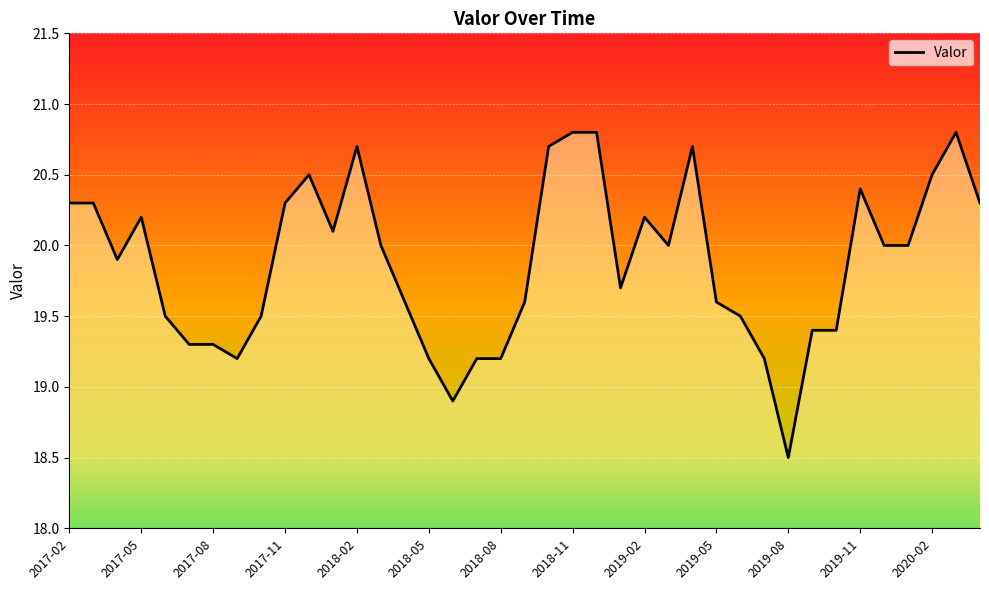

The chart shows a value of 35.5 at 2017-05. True or false?

False